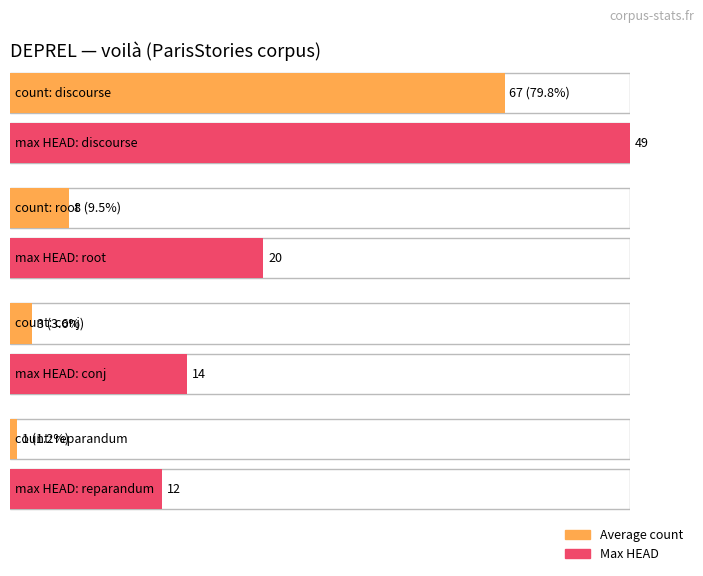

The value of Average count at root is 8. True or false?

True